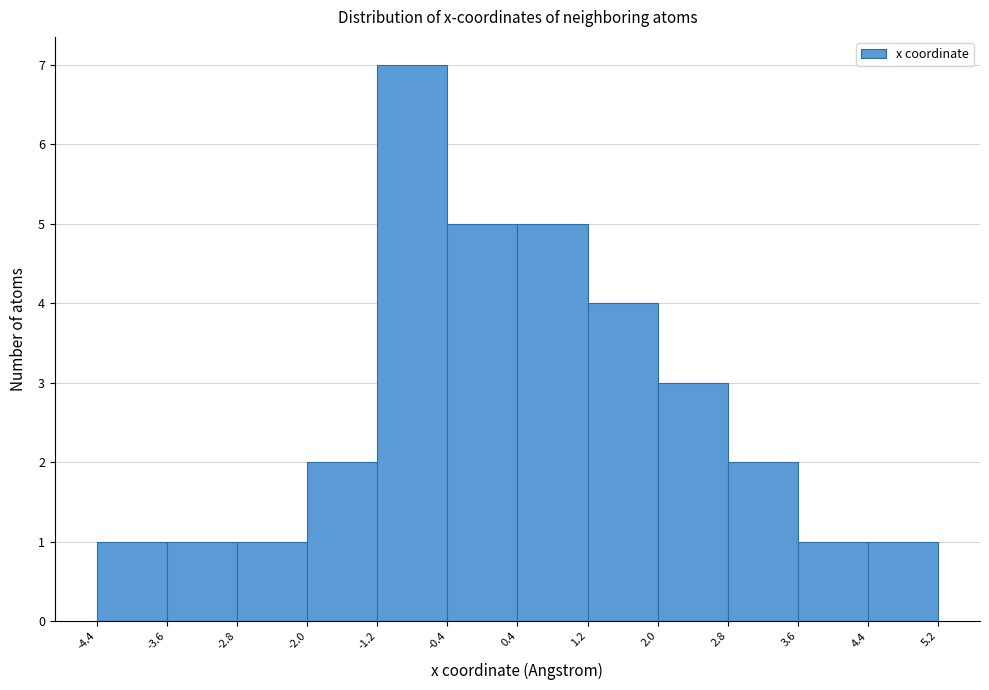

Which range on the x-axis has the tallest bar?

-1.2 to -0.4